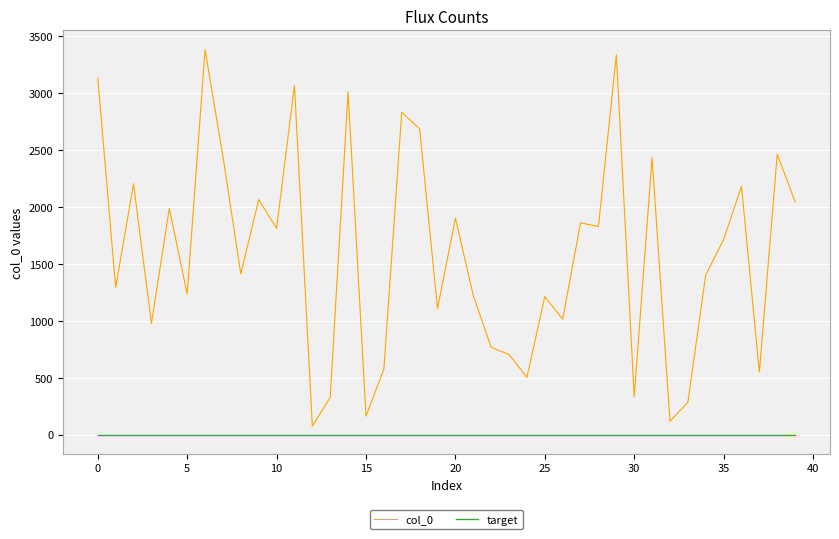

List the series in order of their peak value, lowest first.

target, col_0